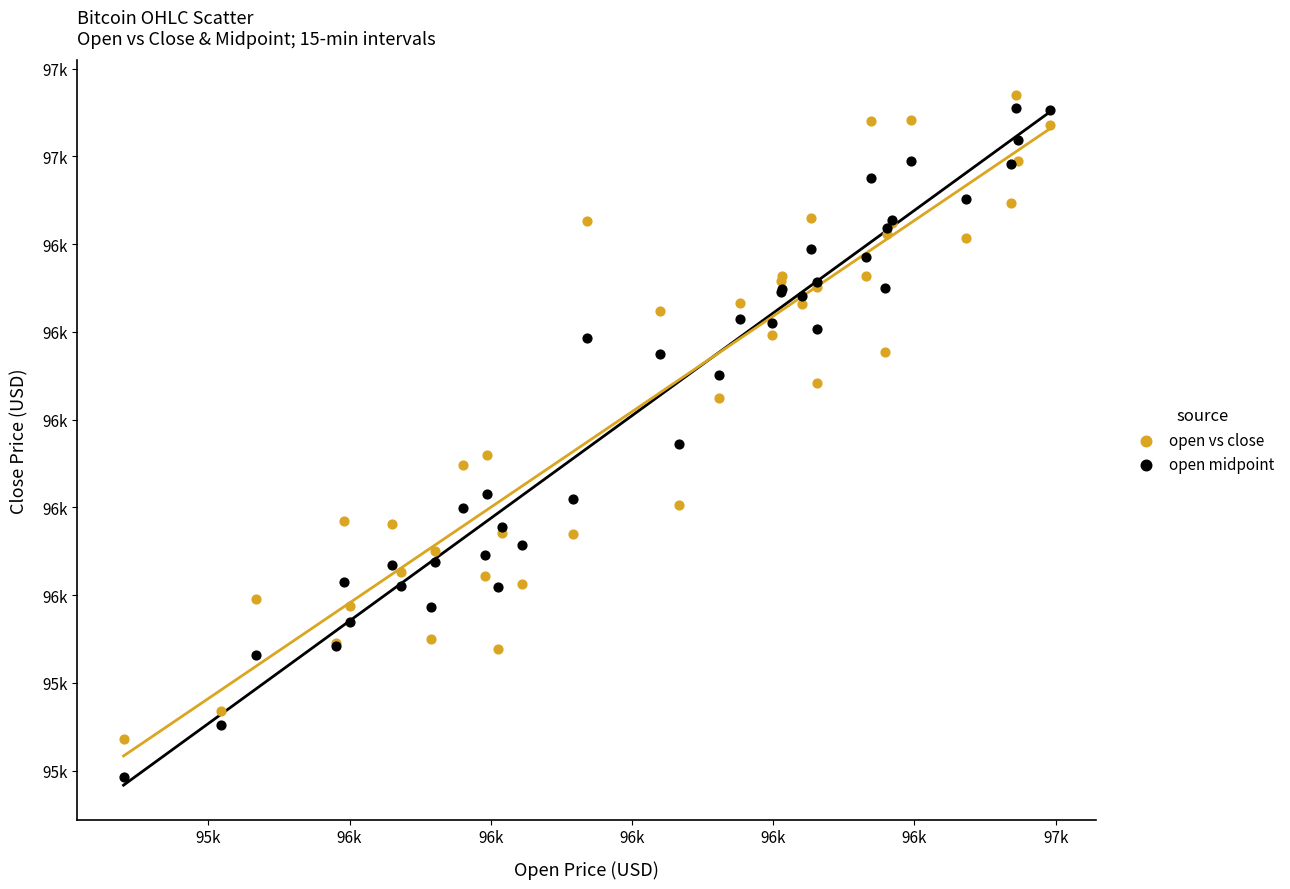

Which series contains the lowest Y value?

open midpoint